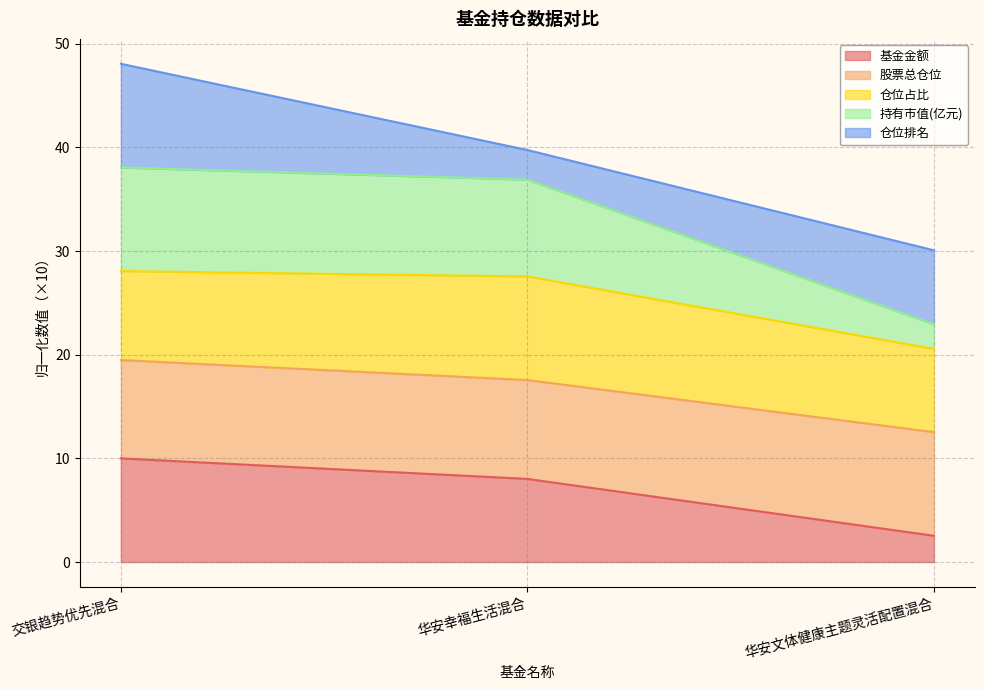

Which has a higher value, 华安文体健康主题灵活配置混合 or 华安幸福生活混合?

华安幸福生活混合